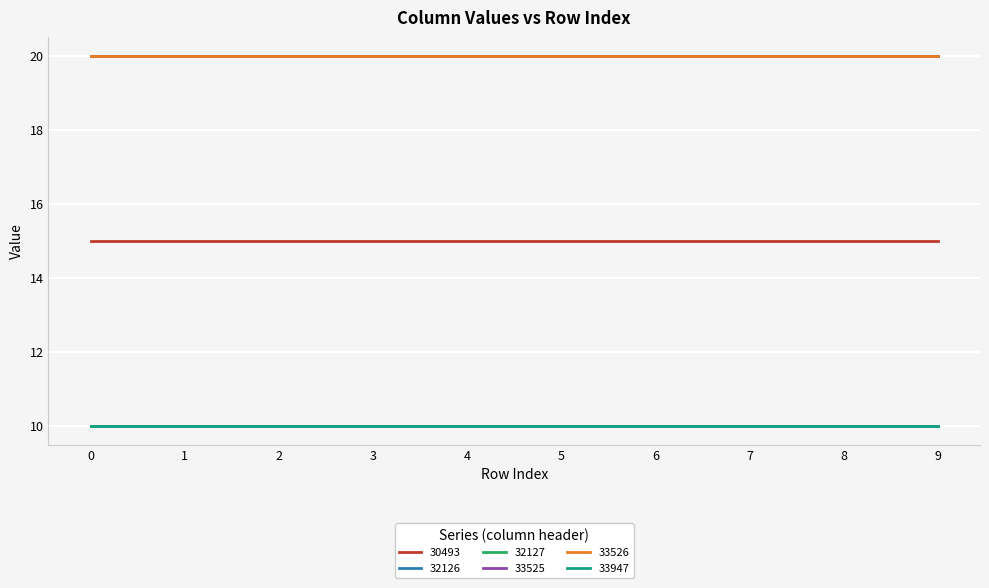

Does the chart have visible grid lines?

Yes